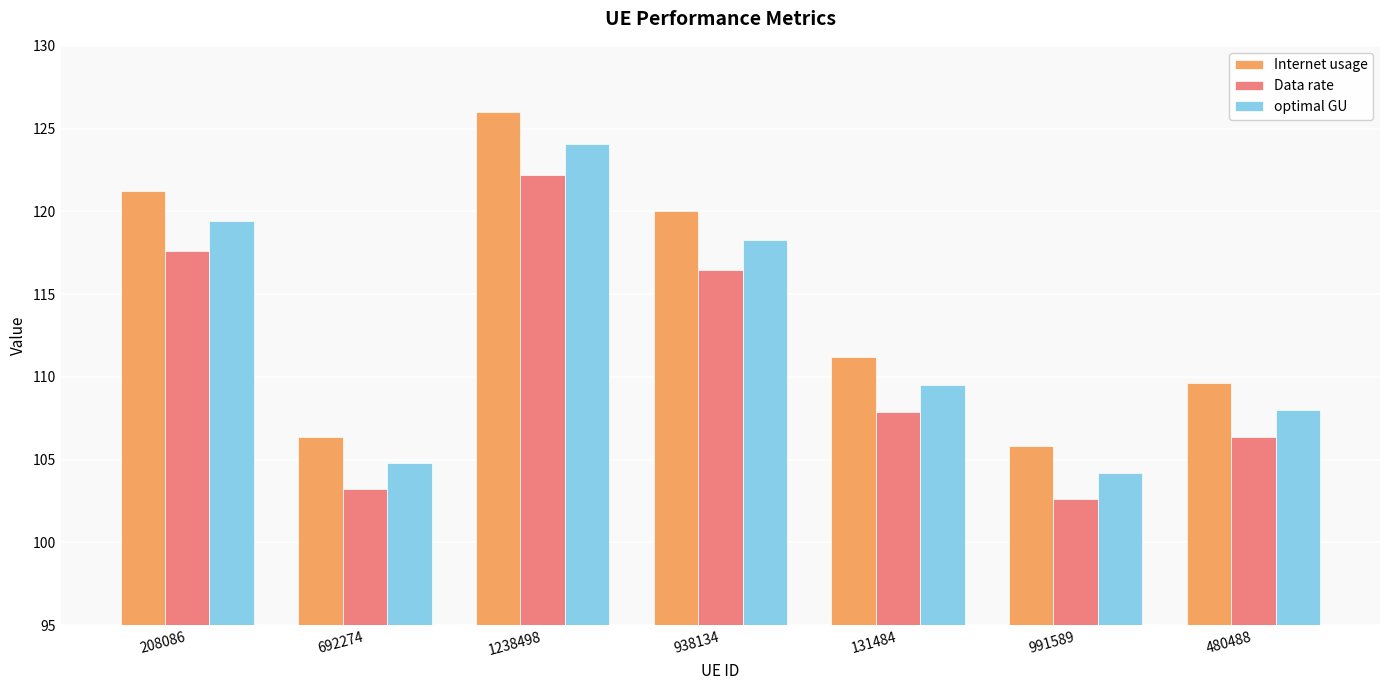

Rank the series by their maximum value, from highest to lowest.

Internet usage, optimal GU, Data rate